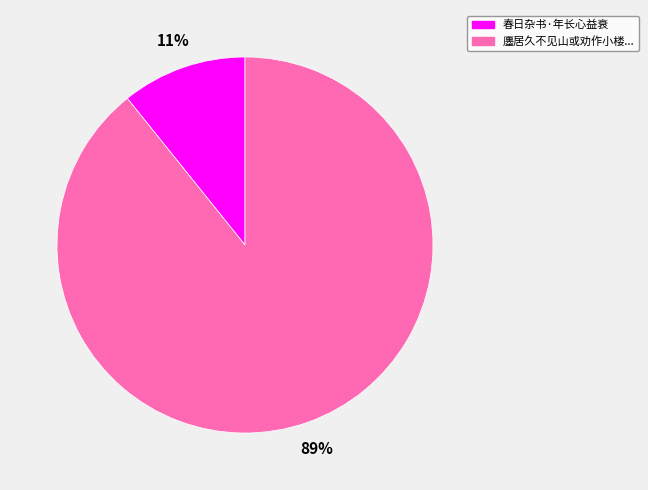

How many segments does this pie chart have?

2